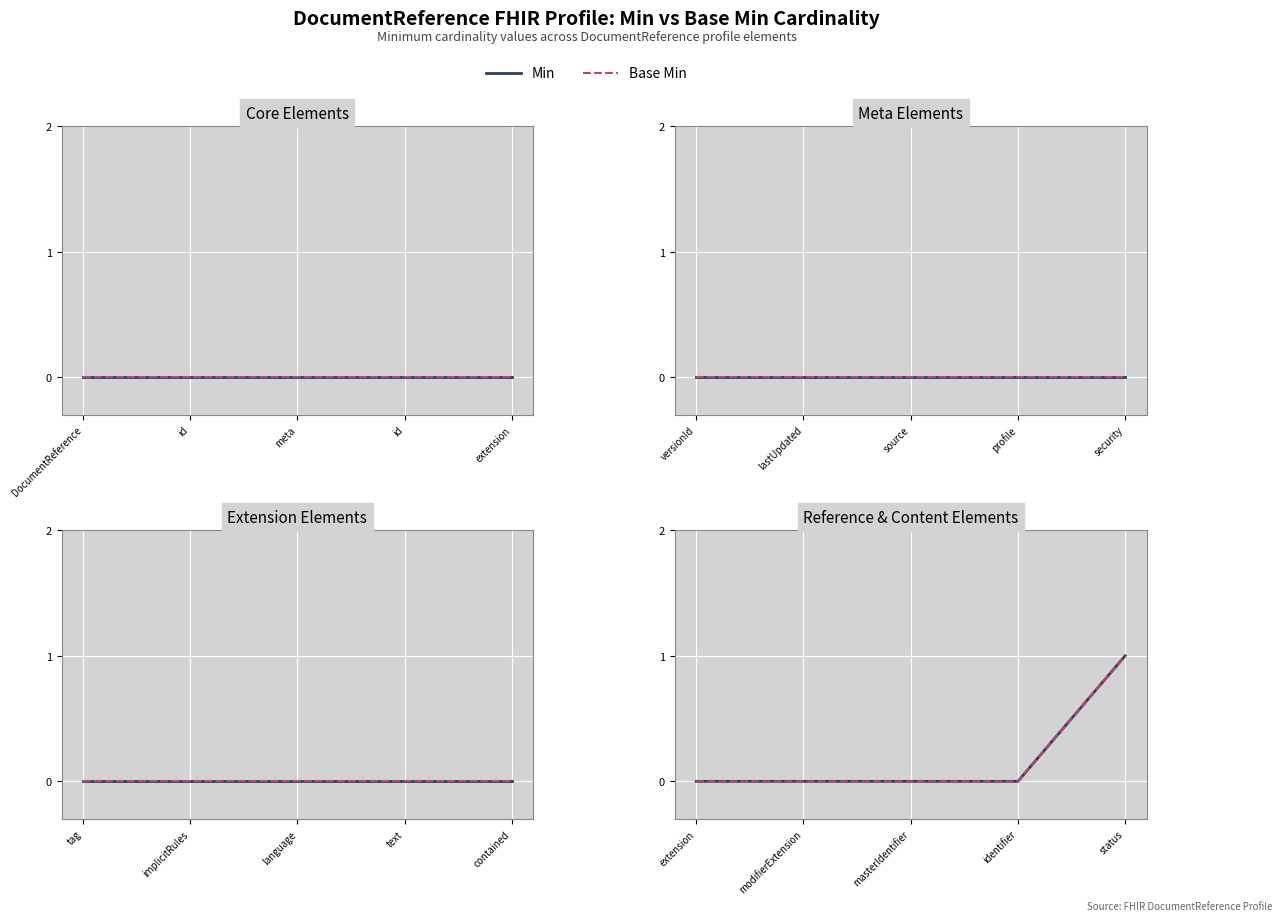

True or false: Min has more than 2 points higher than both neighbors.

False